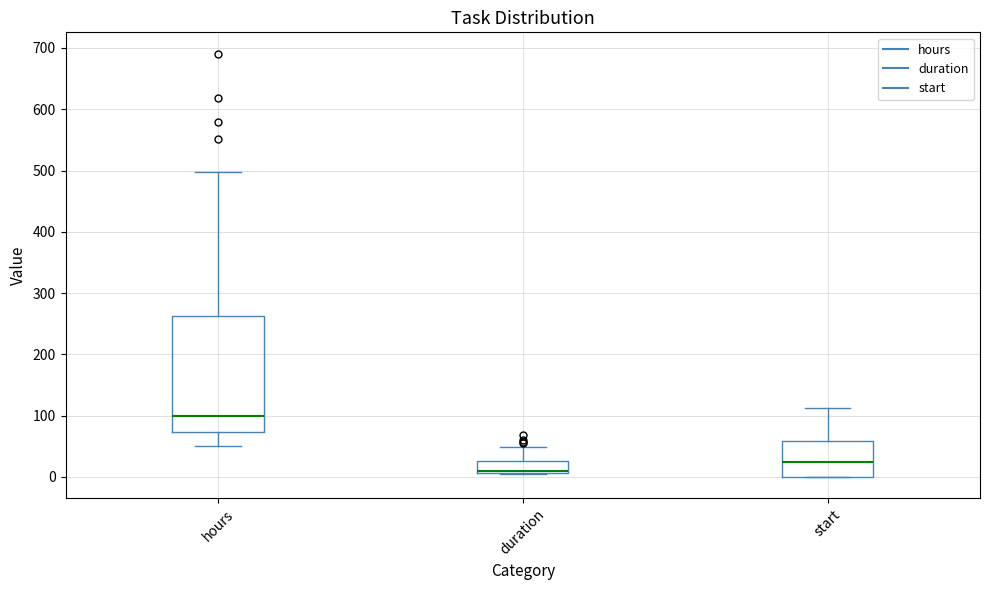

Where is the lower edge of the box for duration on the y-axis? The values are not printed on the chart, so give them approximately, as read against the axis.

10